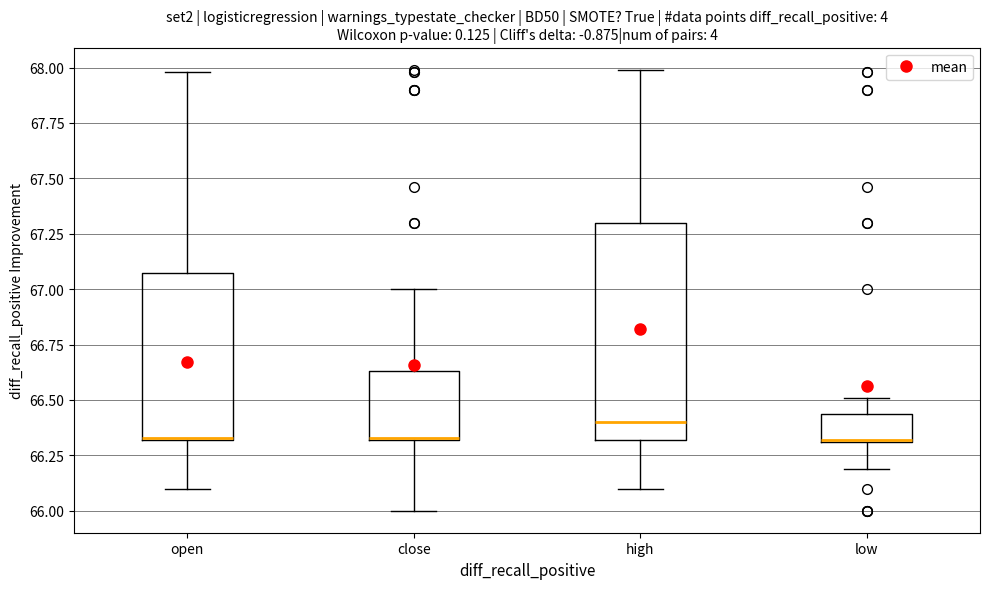

Where does the median line of the box for close sit on the y-axis? The values are not printed on the chart, so give them approximately, as read against the axis.

66.35